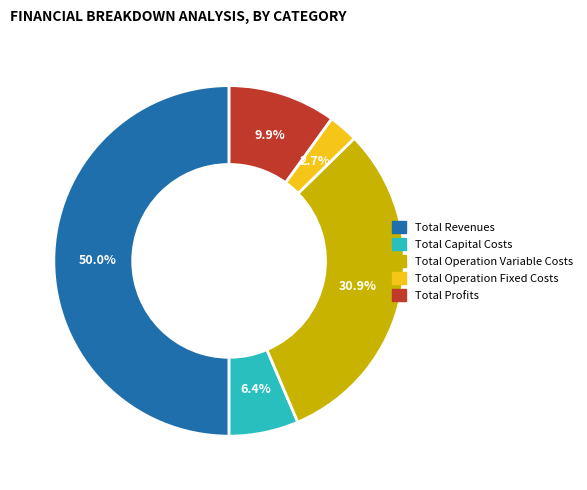

Which category has the smallest portion of the pie?

Total Operation Fixed Costs